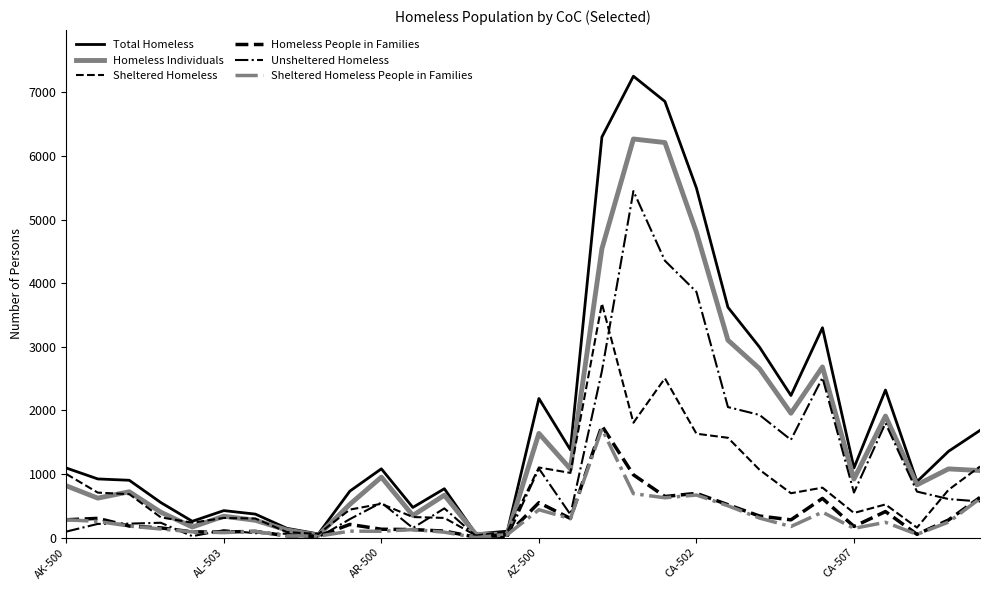

Does the chart have visible grid lines?

No